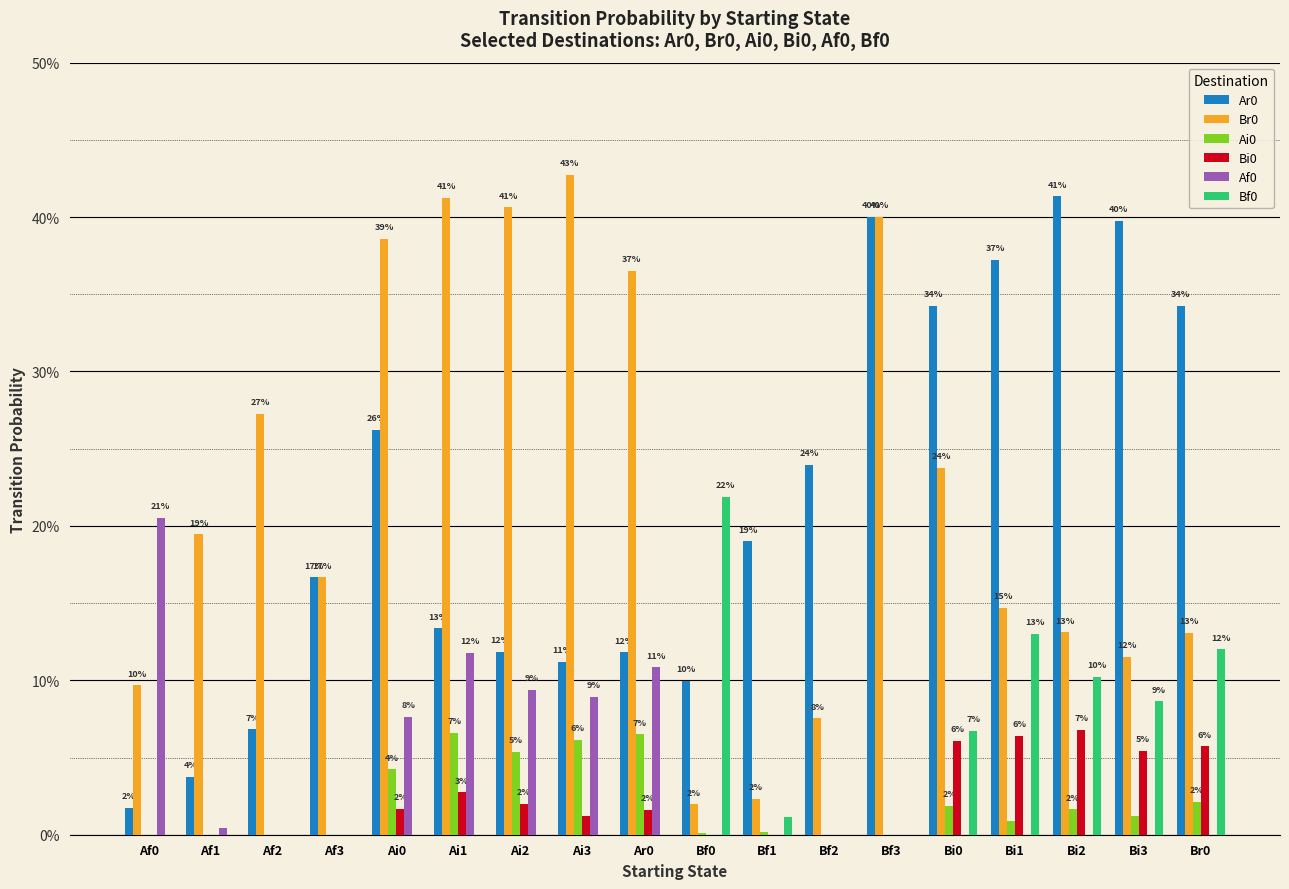

Are the bars grouped side by side (vs. stacked)?

Yes